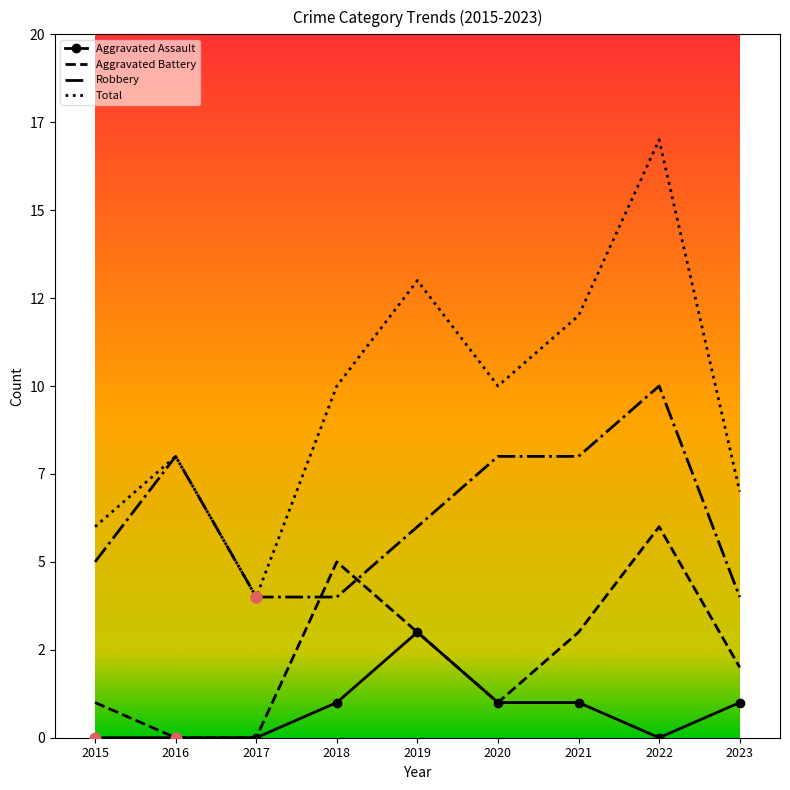

What are all the series names shown in the legend?

Aggravated Assault, Aggravated Battery, Robbery, Total